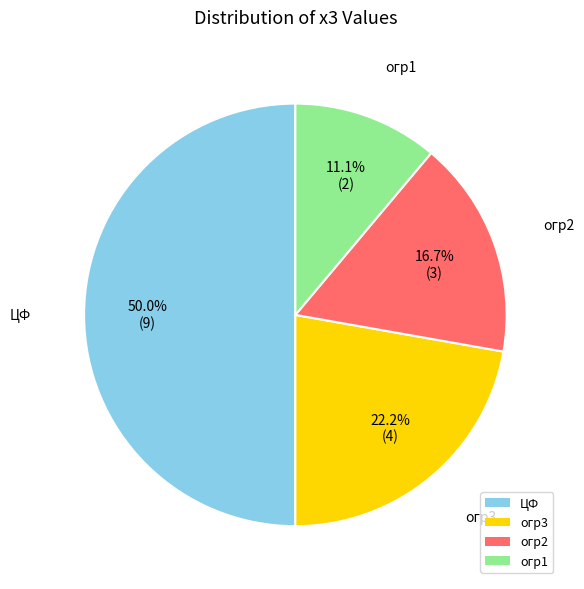

What is the largest slice in the pie chart?

ЦФ